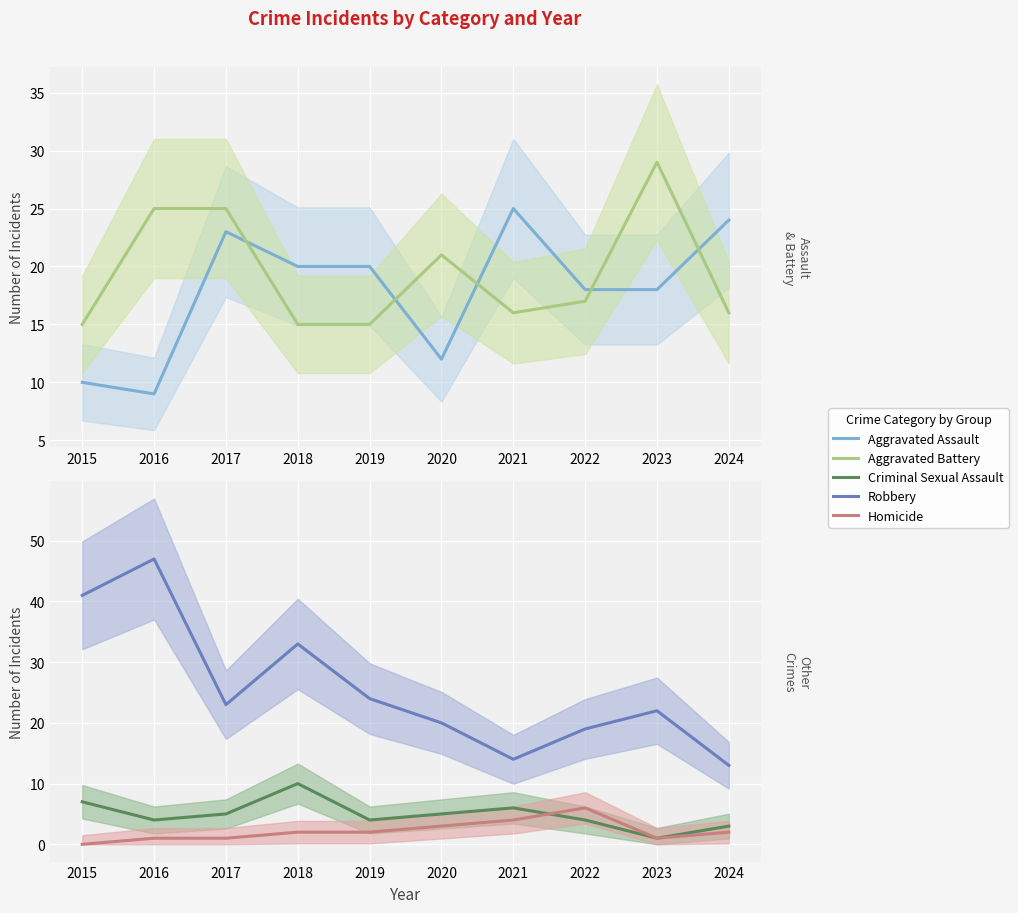

Rank the series at 2022 from lowest to highest value.

Criminal Sexual Assault, Homicide, Aggravated Battery, Aggravated Assault, Robbery